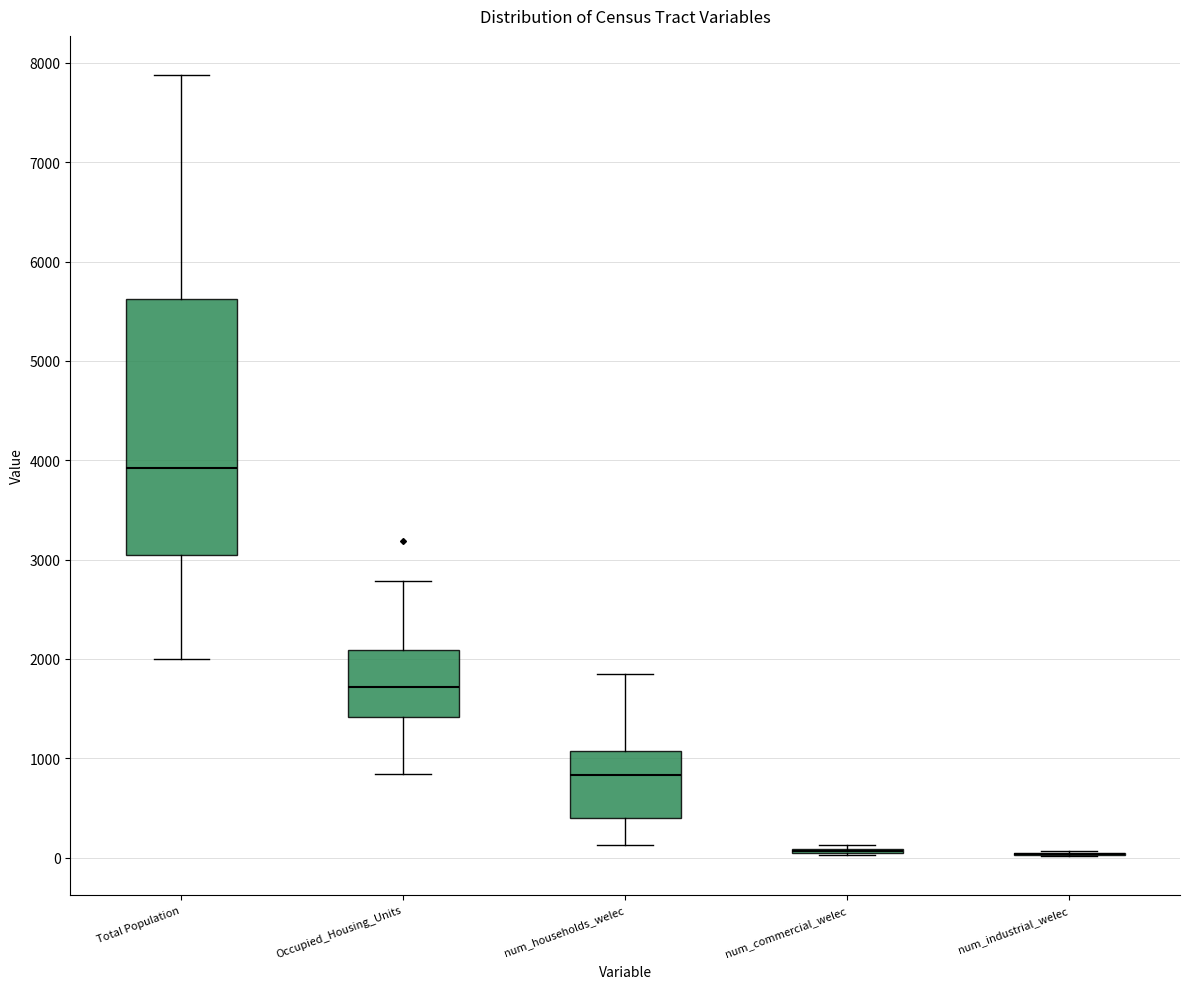

Where does the lower whisker of the box for num_households_welec end on the y-axis? The values are not printed on the chart, so give them approximately, as read against the axis.

100